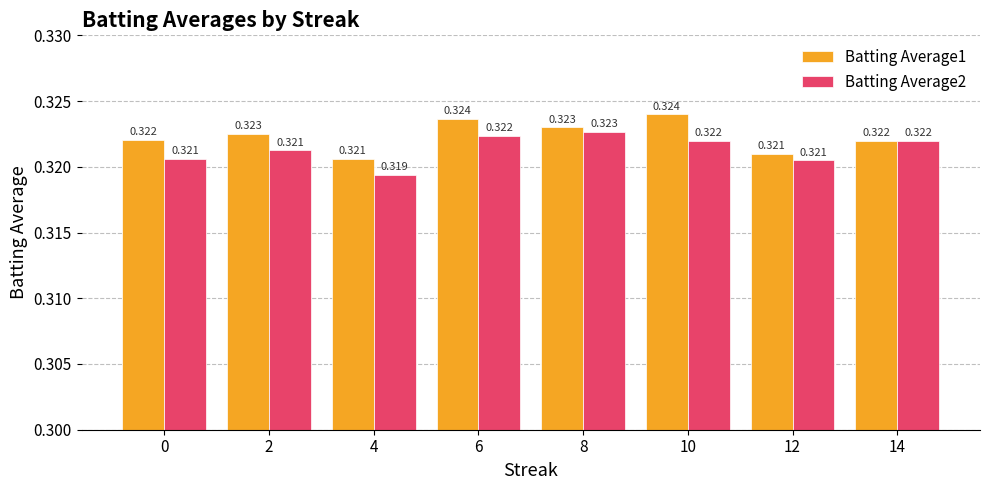

Is the value of Batting Average1 at 14 greater than the value of Batting Average2 at 0?

Yes